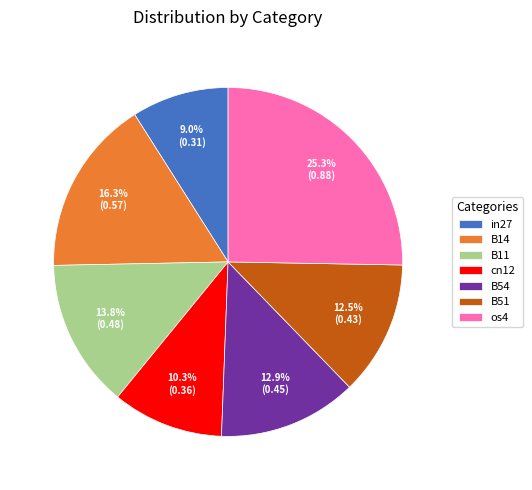

To the nearest percent, what is the difference between the largest and smallest slice percentages?

16%